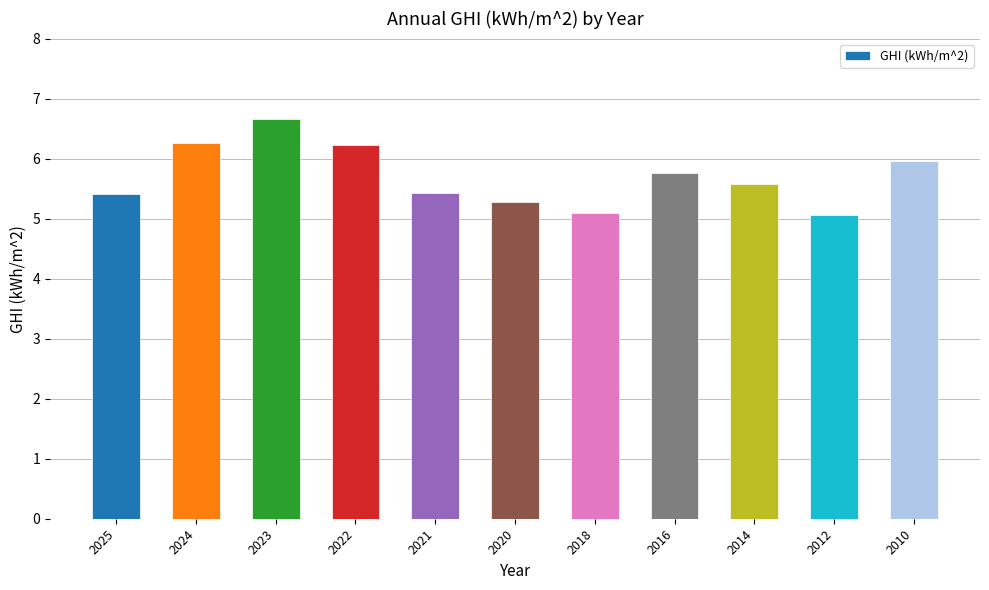

True or false: the data shows 7.4 at 2012.

False